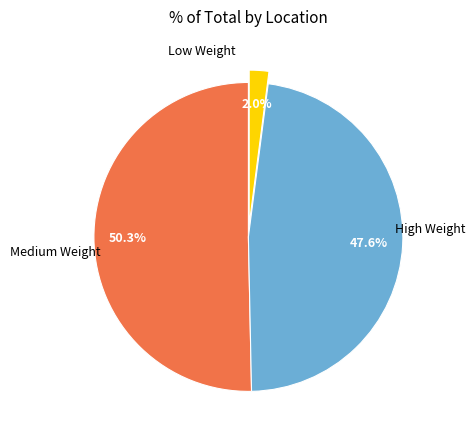

Does any single category account for the majority?

Yes